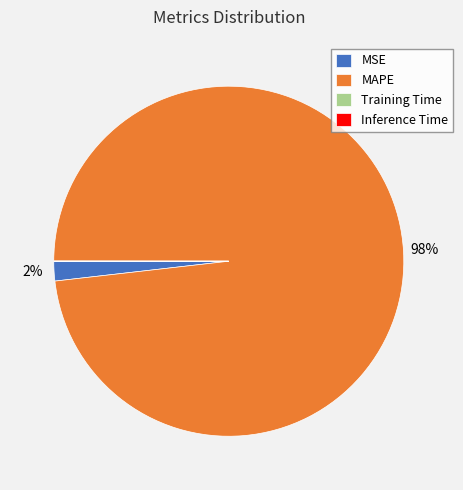

What is the largest slice in the pie chart?

MAPE